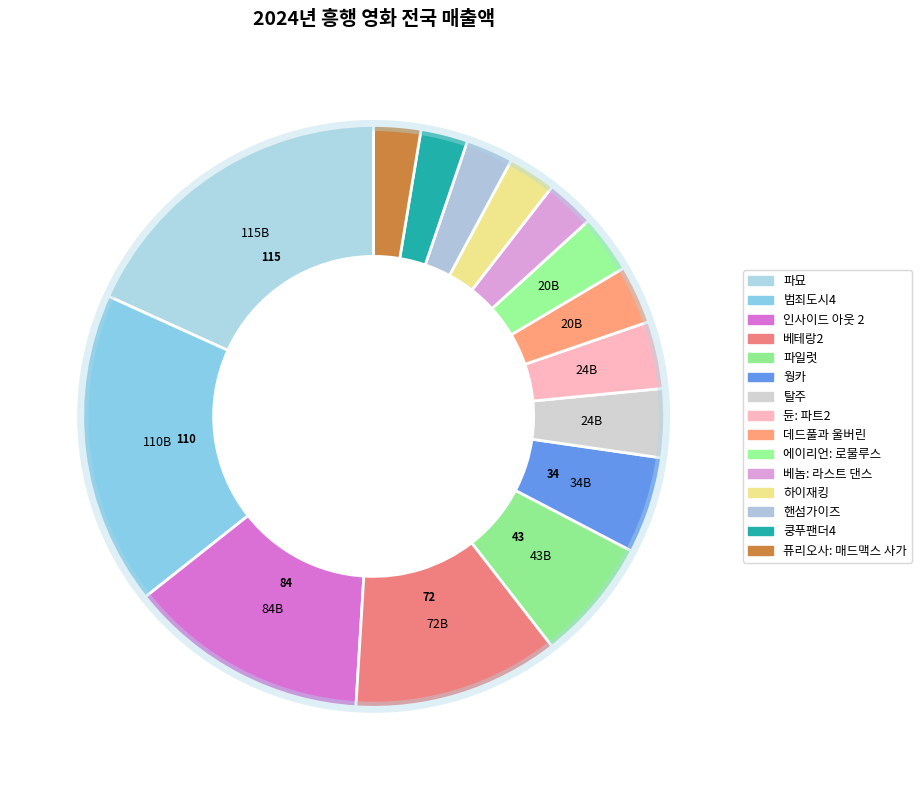

How many slices are in this pie chart?

15